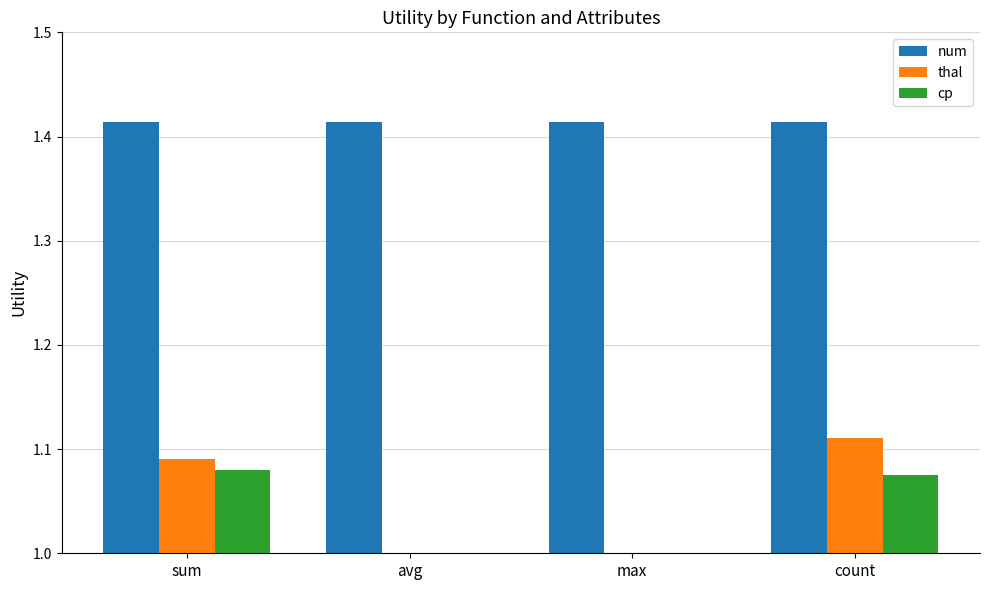

List the labels in order of cp value, largest first.

sum, count, avg, max